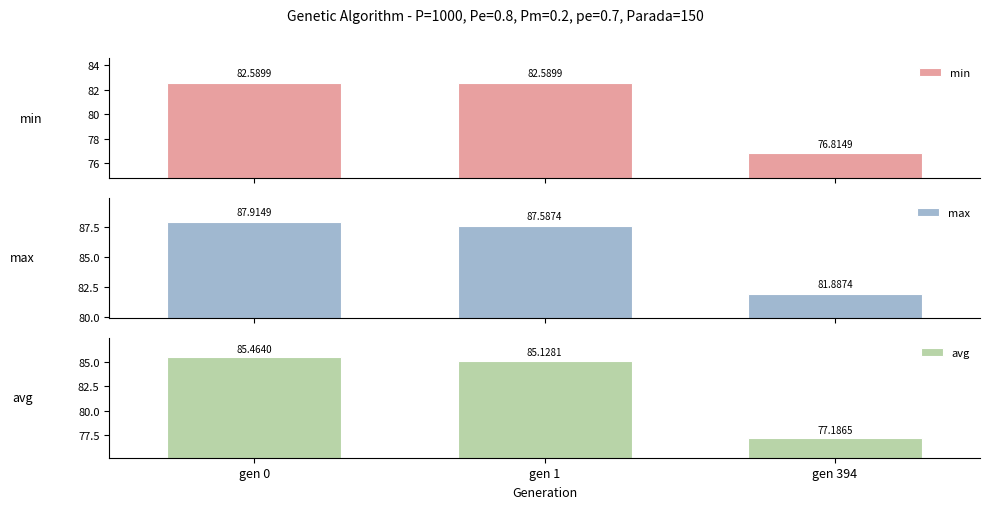

Which series has the widest spread of values?

avg